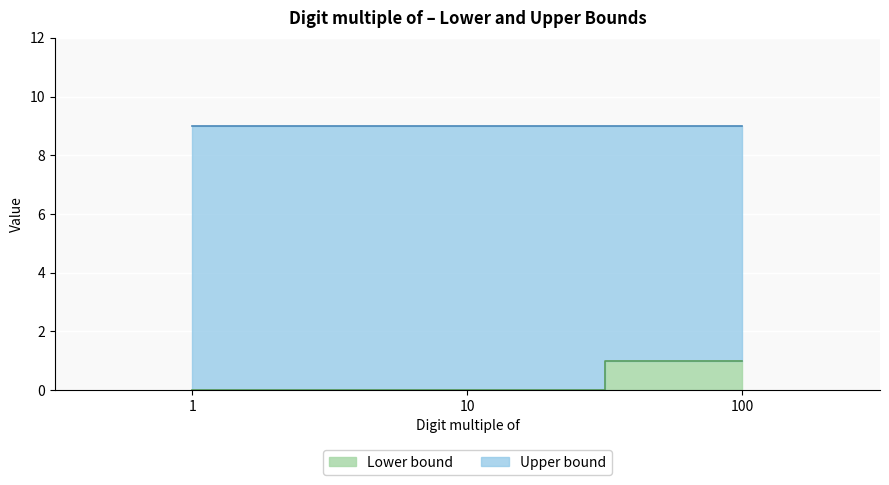

List the labels in order of value, smallest first.

1, 10, 100